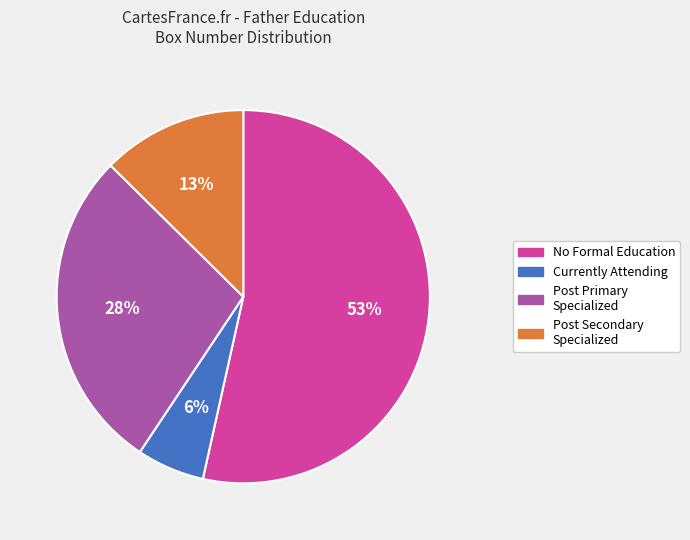

Is there any slice that represents more than half of the pie?

Yes